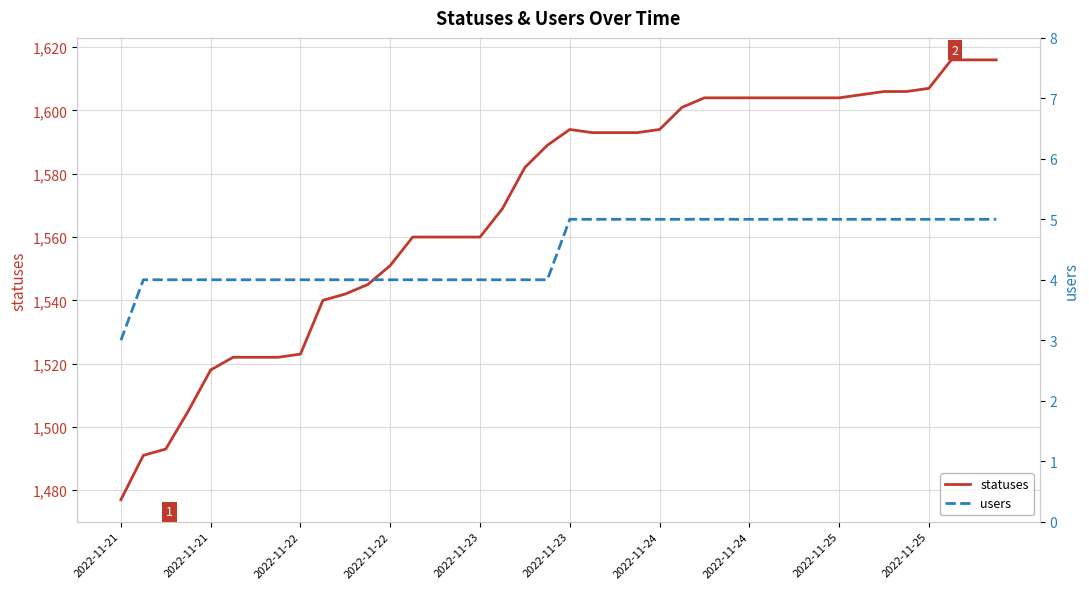

What is the highest value of the users series?

5